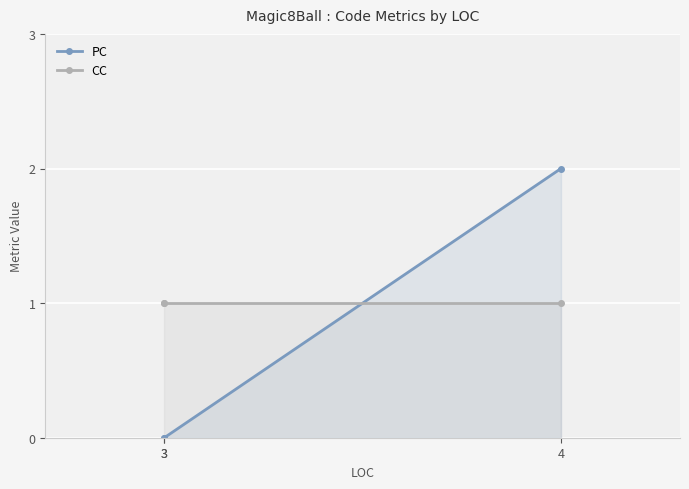

How many distinct data groups are displayed?

2